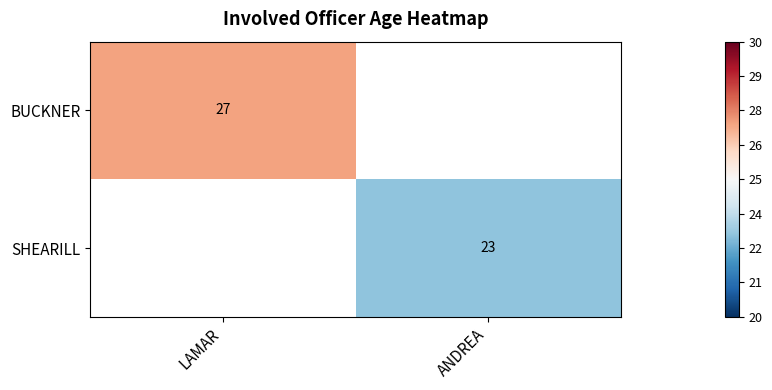

True or false: SHEARILL has a value of 23 at ANDREA.

True